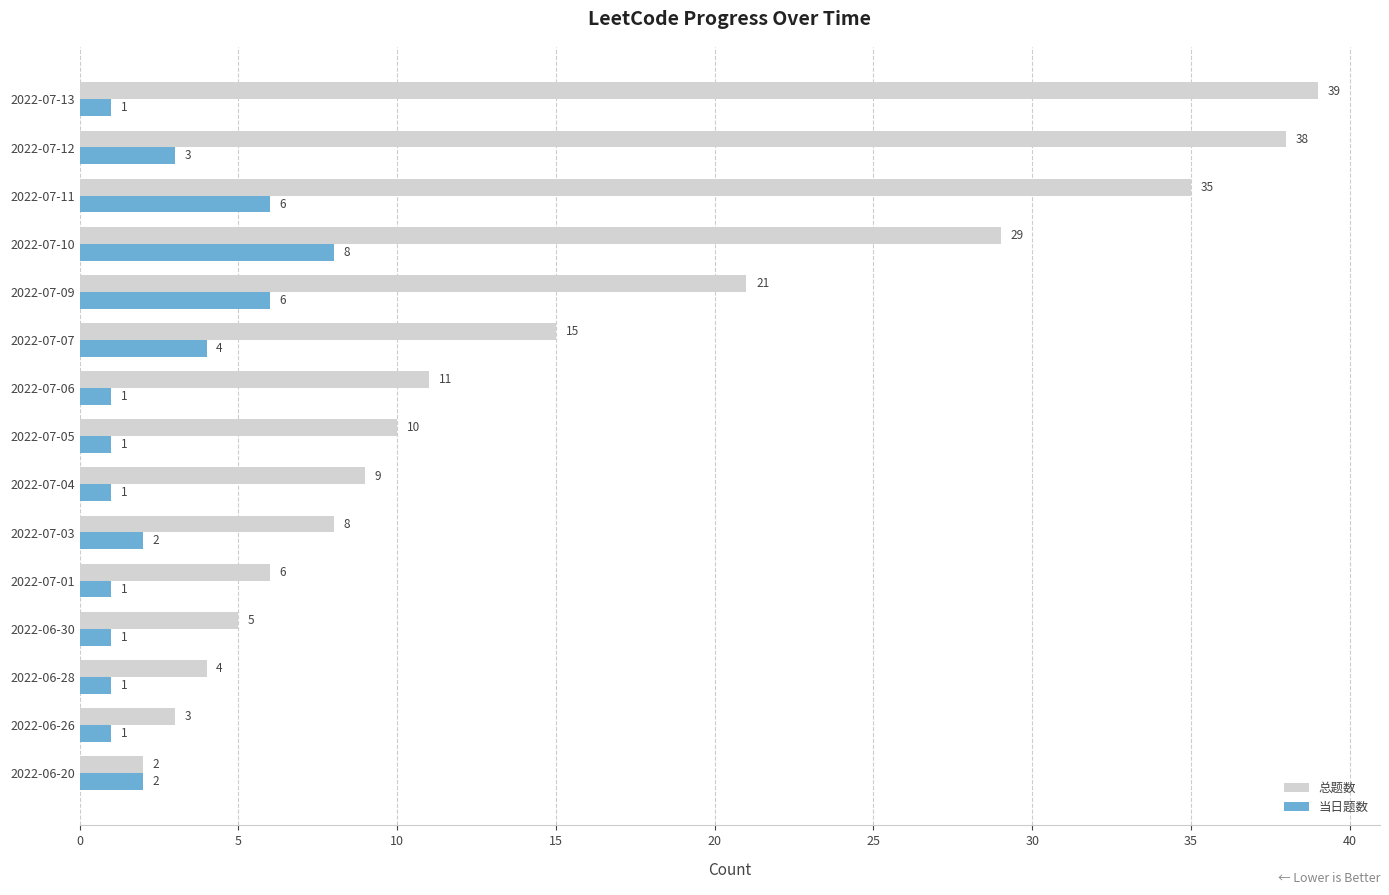

Rank the categories by 总题数 value from lowest to highest.

2022-06-20, 2022-06-26, 2022-06-28, 2022-06-30, 2022-07-01, 2022-07-03, 2022-07-04, 2022-07-05, 2022-07-06, 2022-07-07, 2022-07-09, 2022-07-10, 2022-07-11, 2022-07-12, 2022-07-13